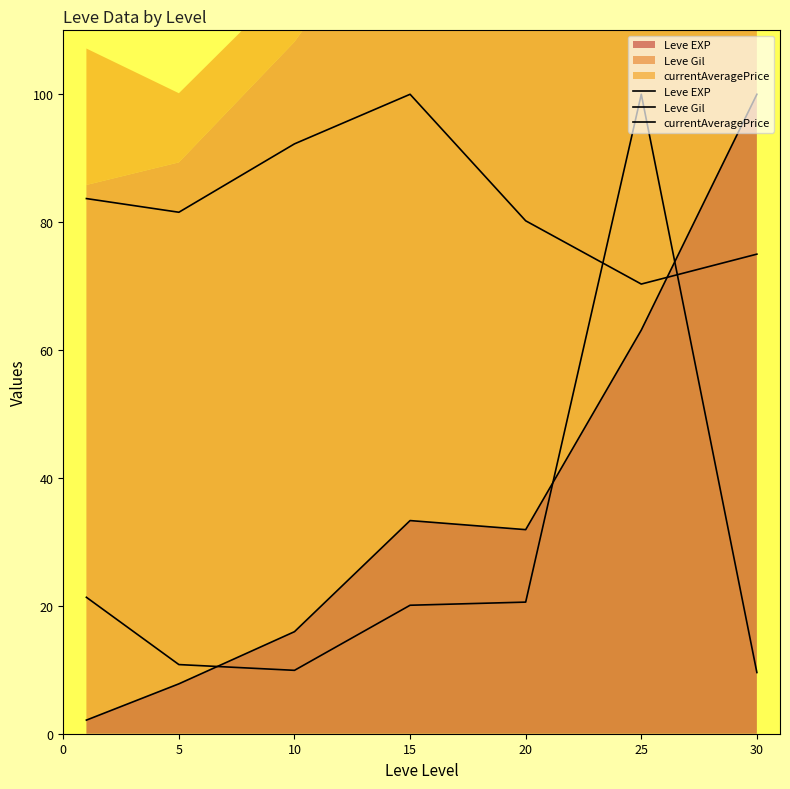

What is the greatest value displayed?

100.0